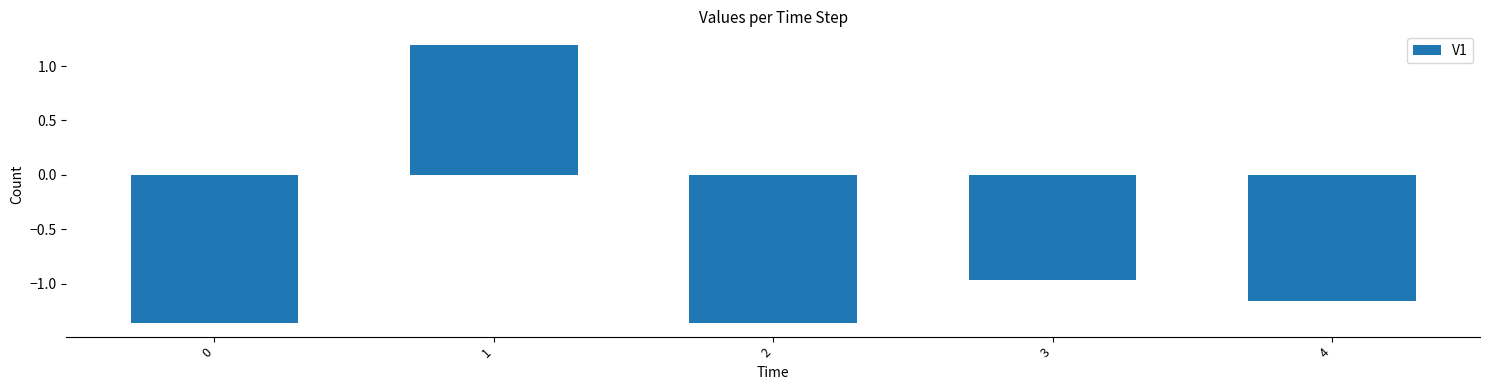

What is the difference between the second highest and second lowest values?

0.4